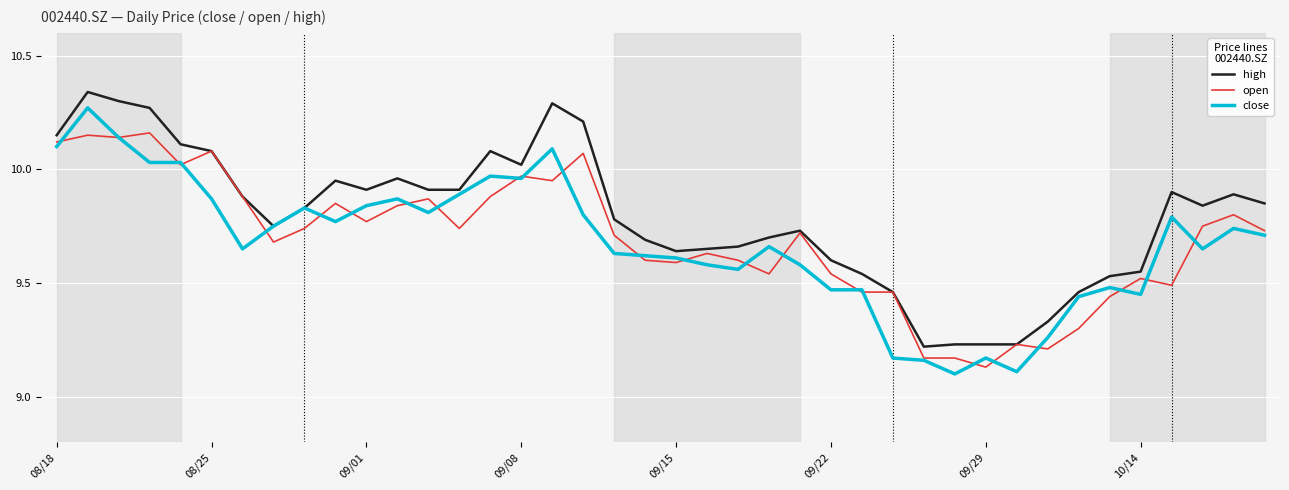

Which series has the largest total across all categories?

high